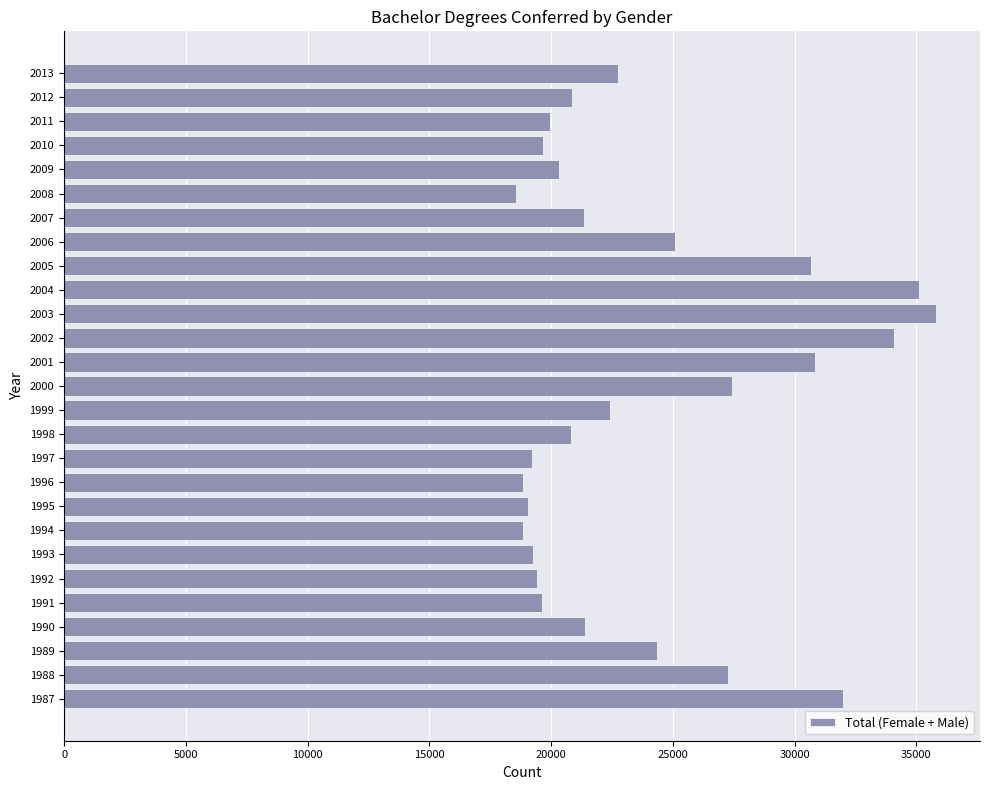

What is the maximum value shown in the chart?

35827